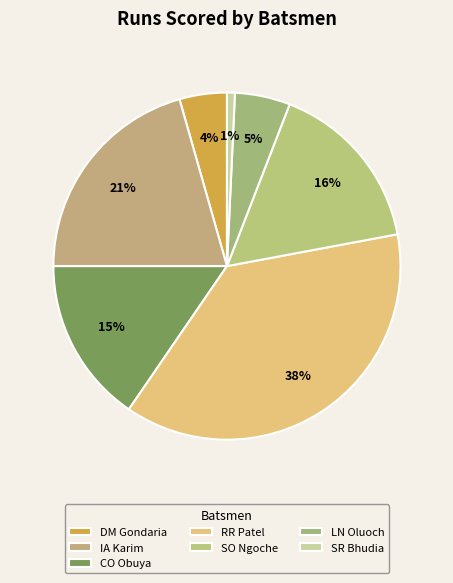

Does any single category account for the majority?

No